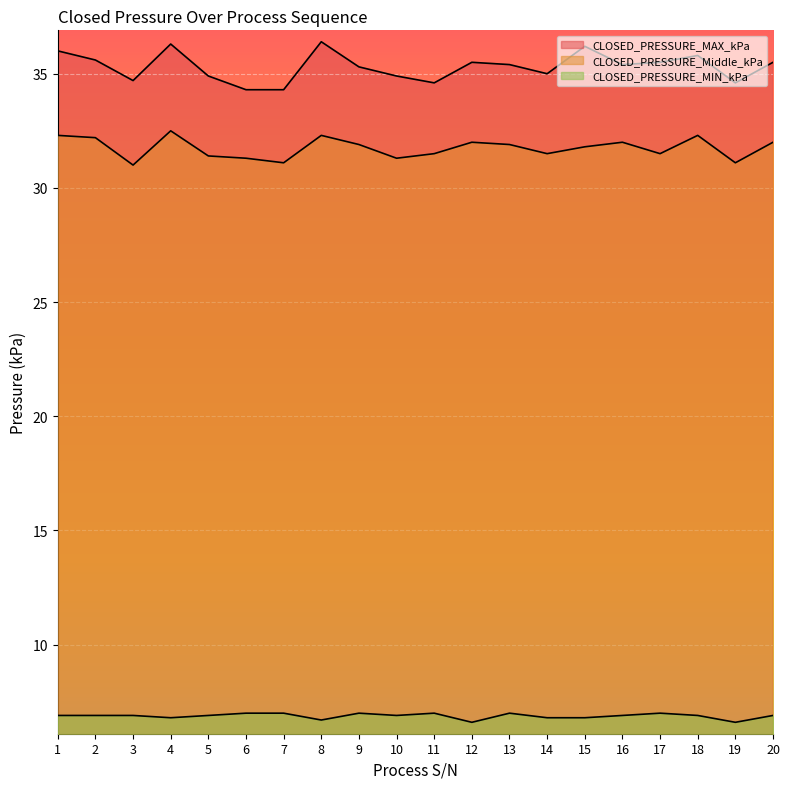

How many lines are shown in the chart?

3